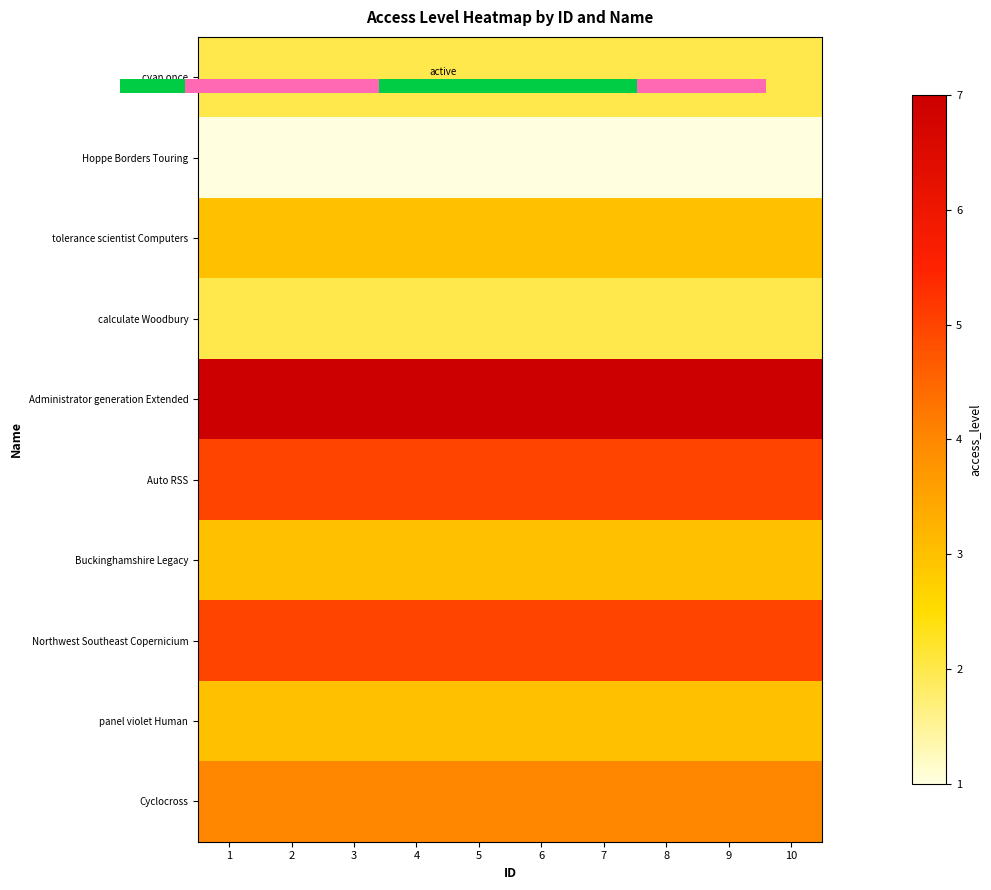

What is the sum of all Hoppe Borders Touring values?

10